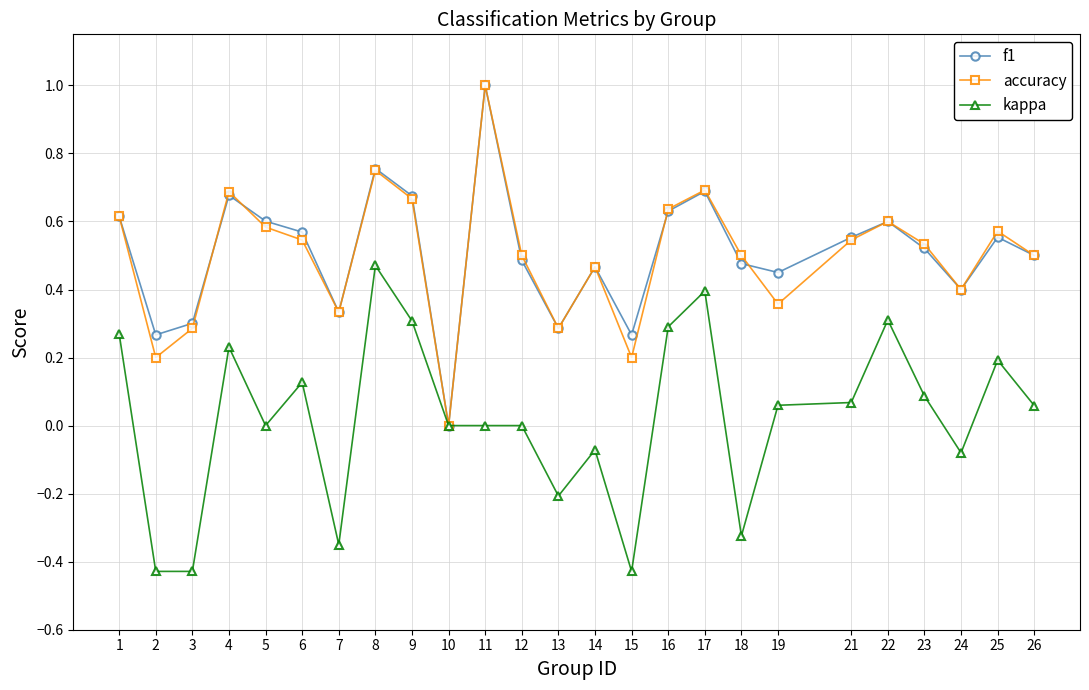

Which series changed the most between 8 and 21?

kappa